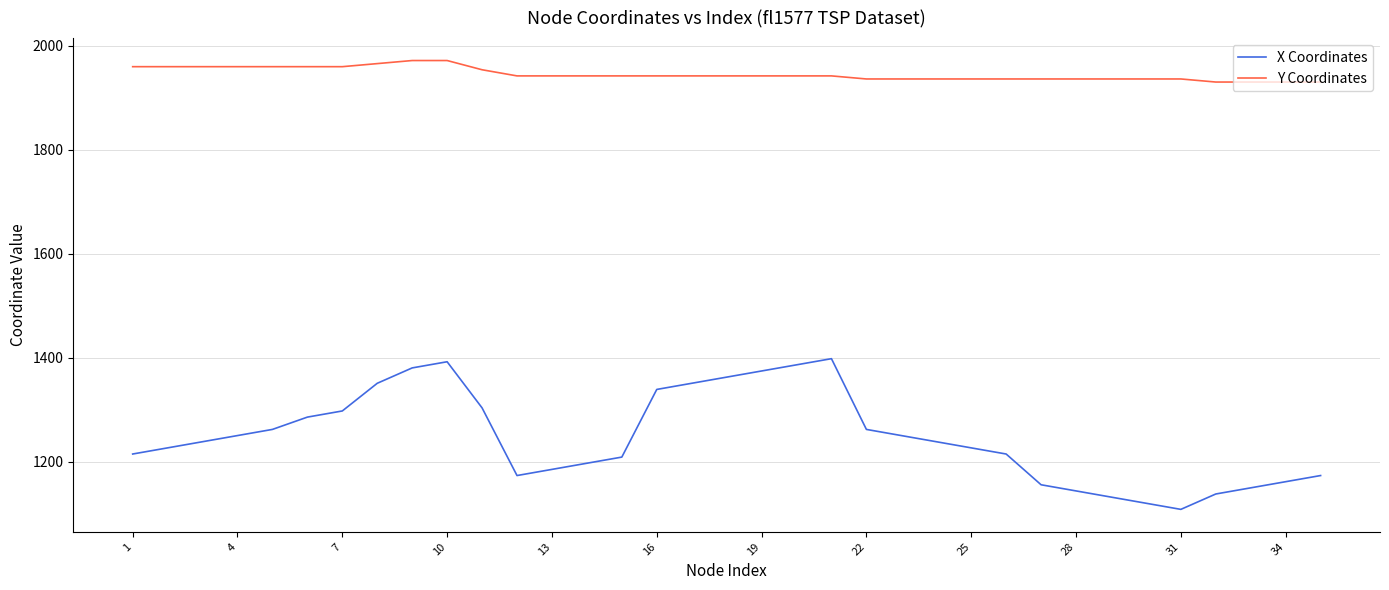

Which series has the largest total across all categories?

Y Coordinates